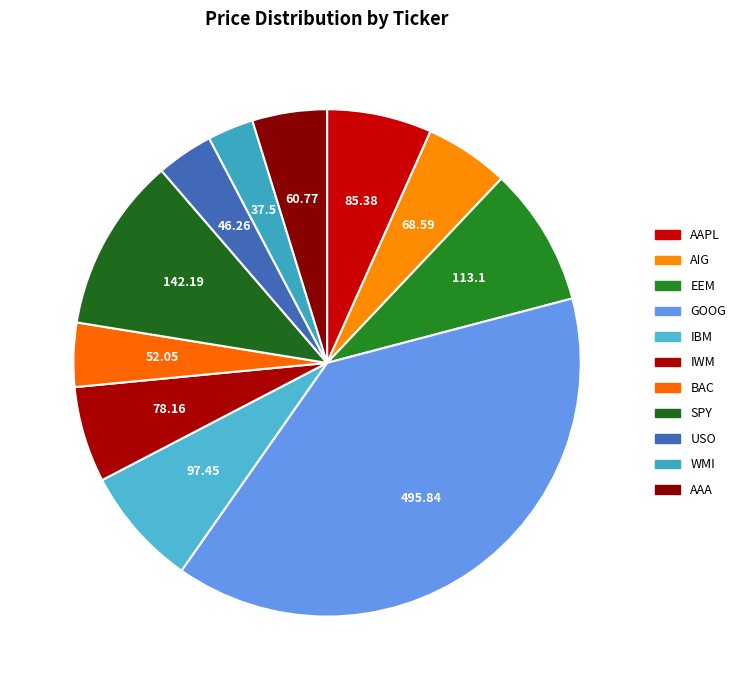

Do AIG and WMI together represent more than half of the pie?

No